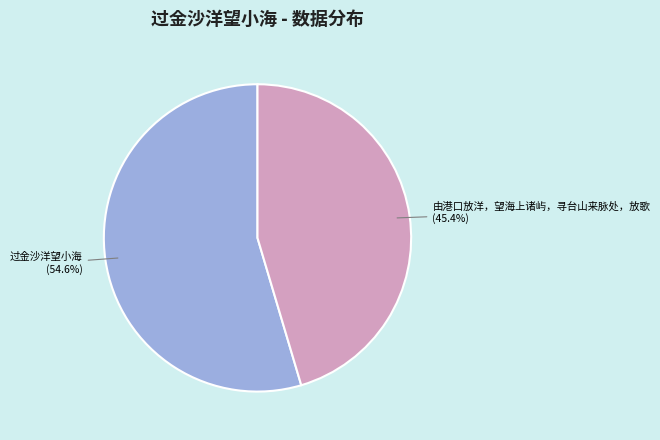

What is the ratio of the value at 过金沙洋望小海 to the value at 由港口放洋，望海上诸屿，寻台山来脉处，放歌?

1.2